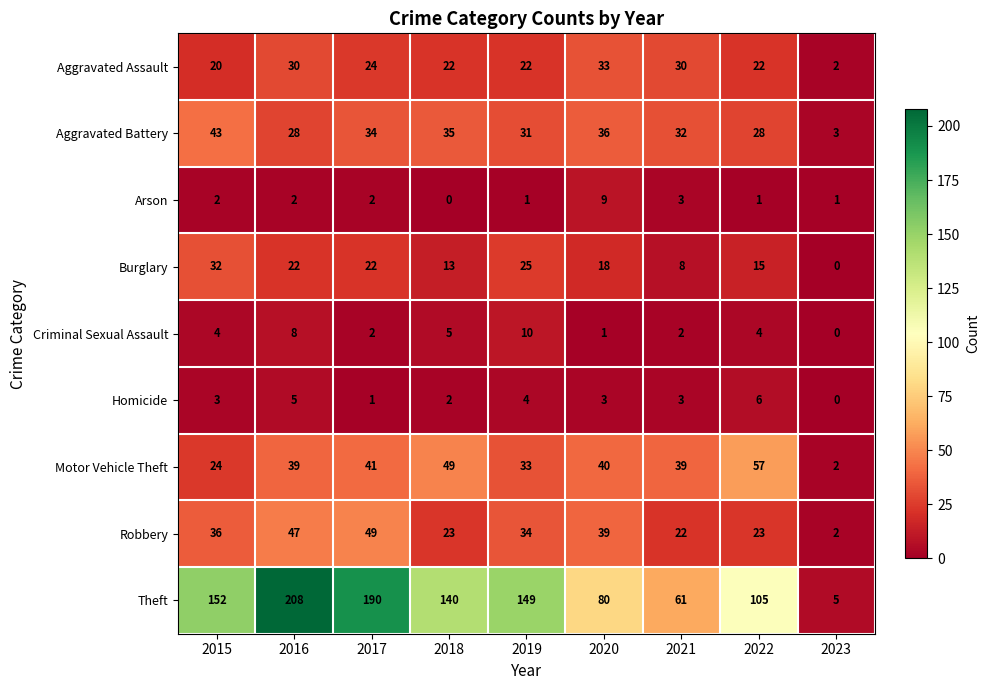

What is the greatest value displayed?

208